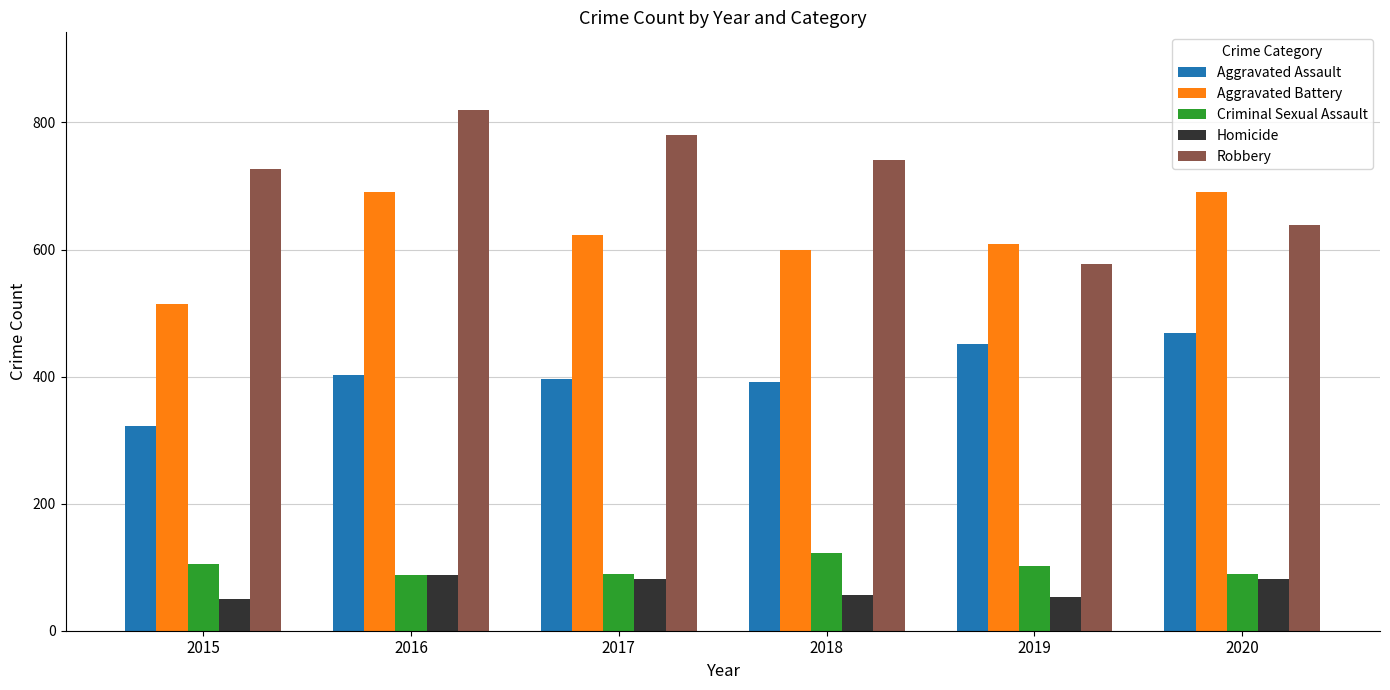

How many groups of bars are there?

6